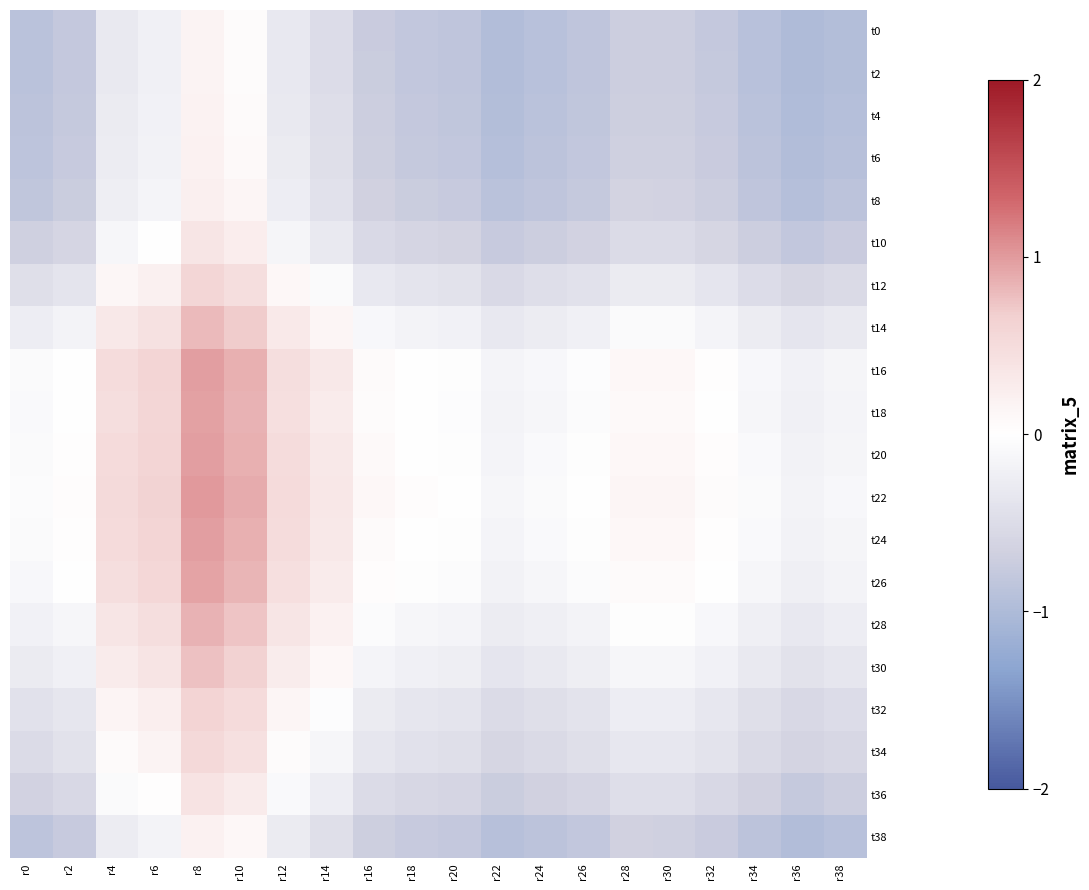

How many categories are shown in the chart?

20